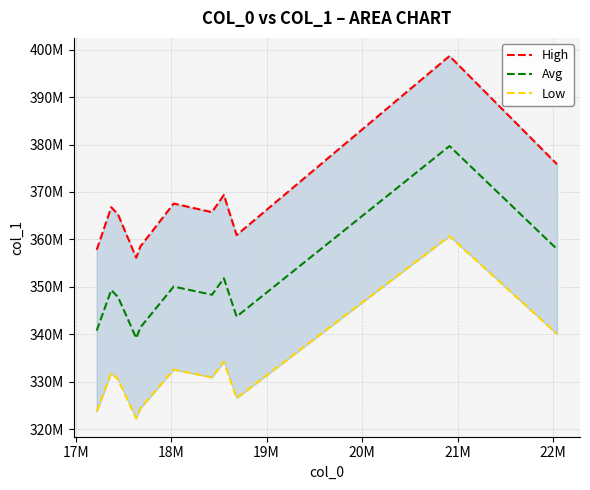

Between 19M and 18M, which is larger?

18M